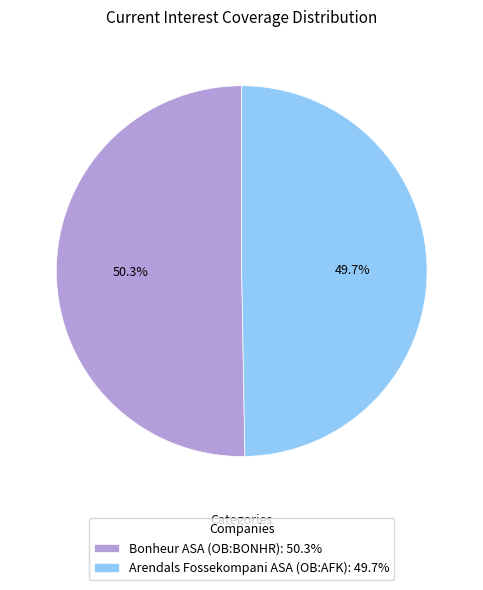

To the nearest percent, what is the difference between the largest and smallest slice percentages?

1%